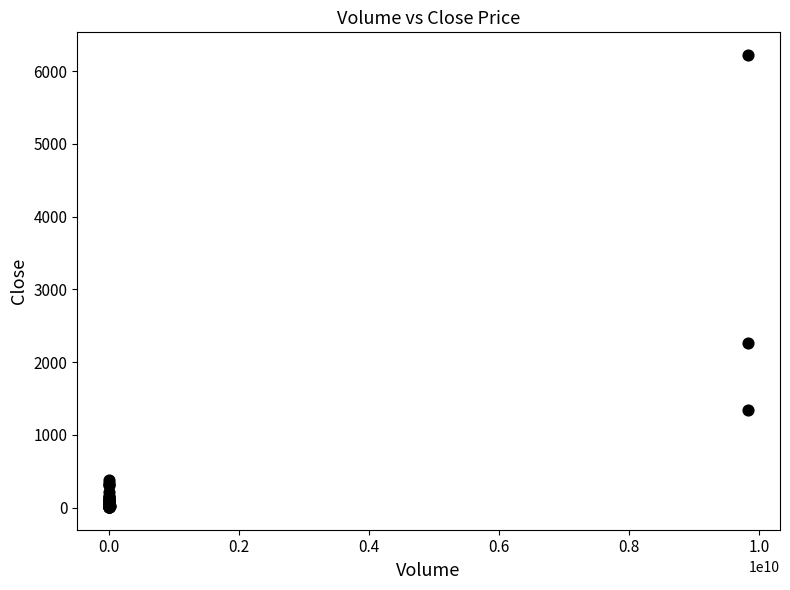

What Y value in the scatter plot is closest to 3115?

2259.3